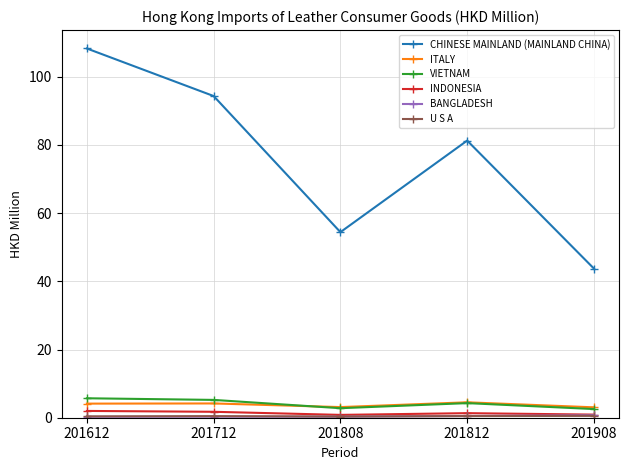

What is the greatest value displayed?

108.2